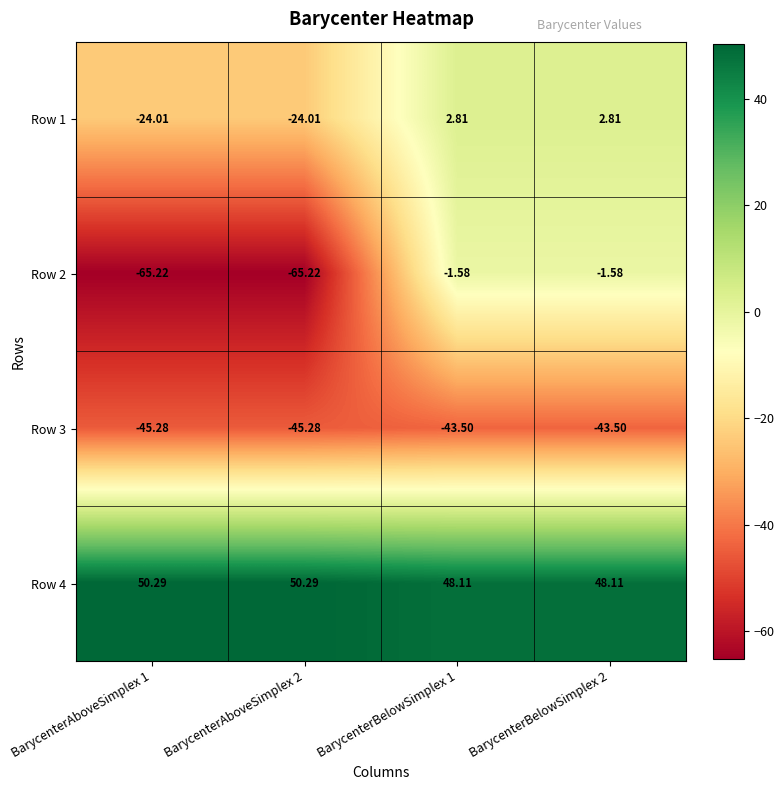

Rank the series at BarycenterAboveSimplex 1 from lowest to highest value.

Row 2, Row 3, Row 1, Row 4